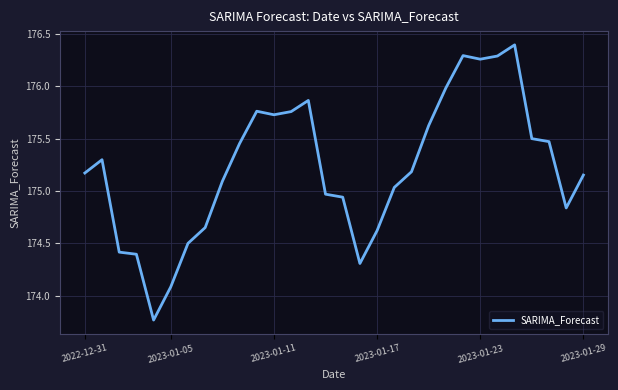

How many values are below 175?

11